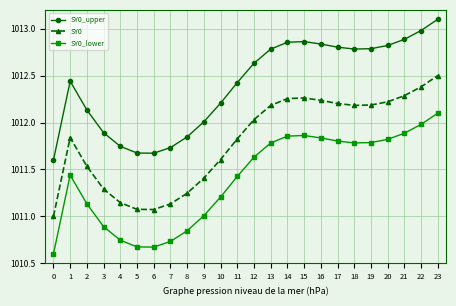

What is the spread (max minus min) of values at 10?

1.0